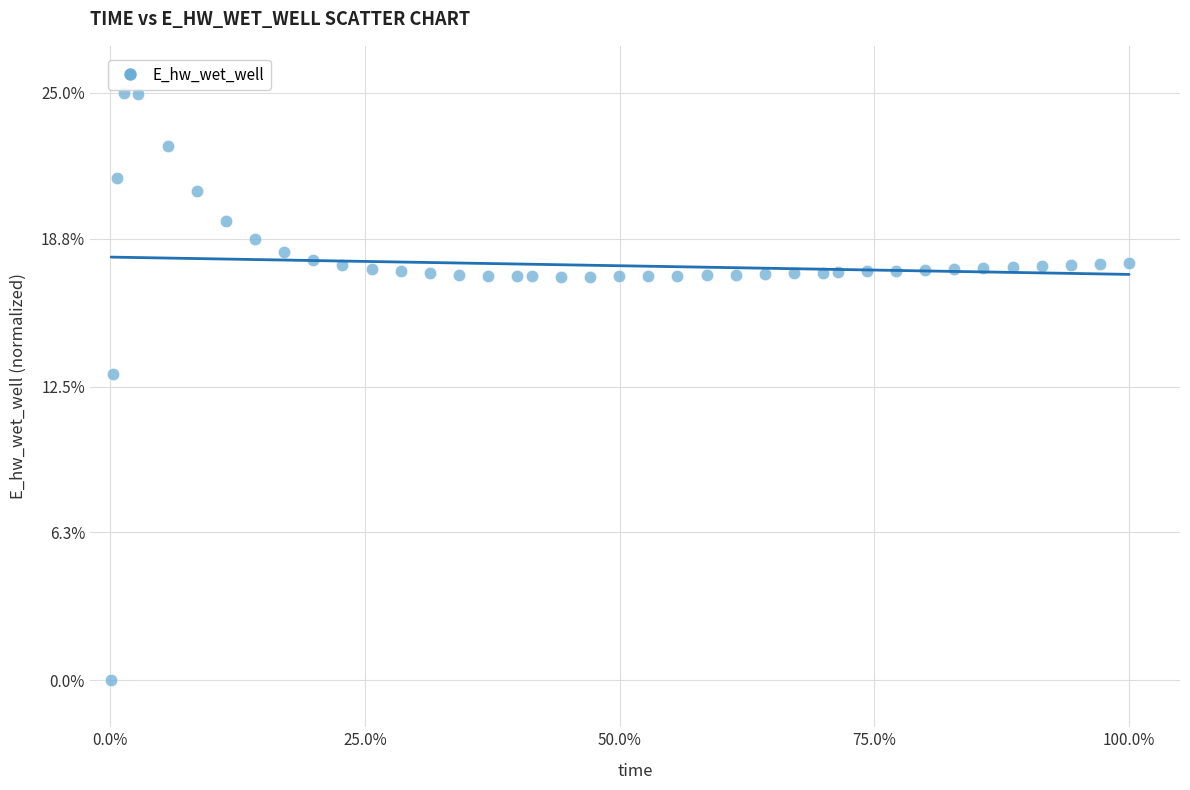

What is the range of X values (max minus min)?

99.9